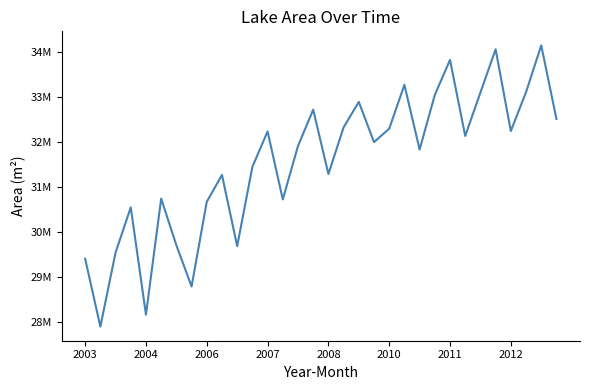

What is the label of the 22nd point from the left?

21